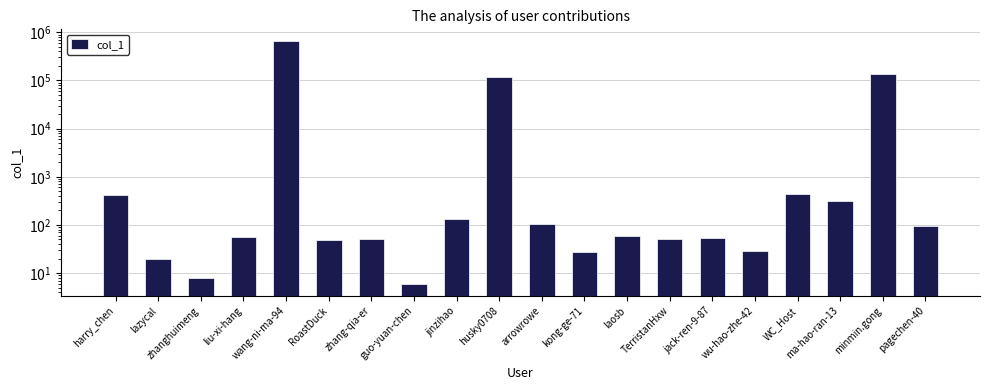

What is the minimum value shown in the chart?

6